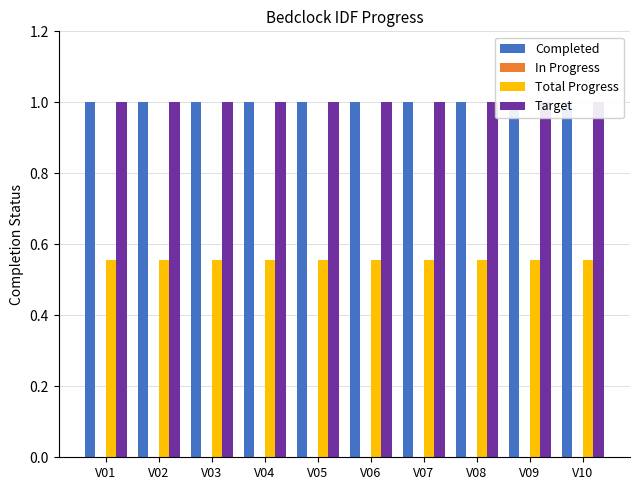

Is the value of Target at V06 greater than the value of Total Progress at V10?

Yes